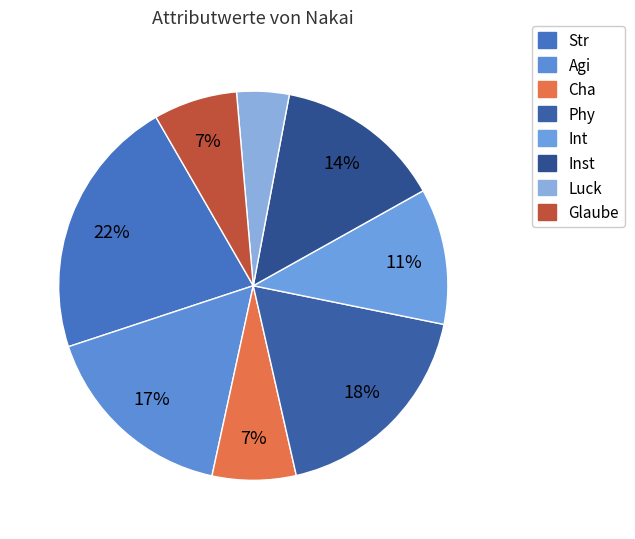

To the nearest percent, what is the average slice percentage?

12%